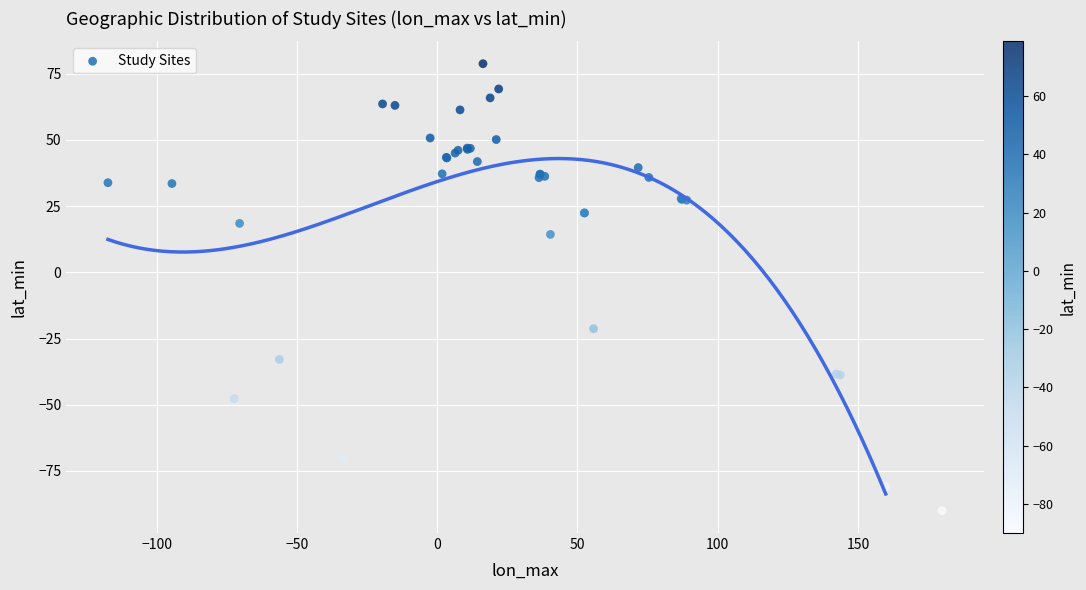

What Y value in the scatter plot is closest to -5?

-21.3